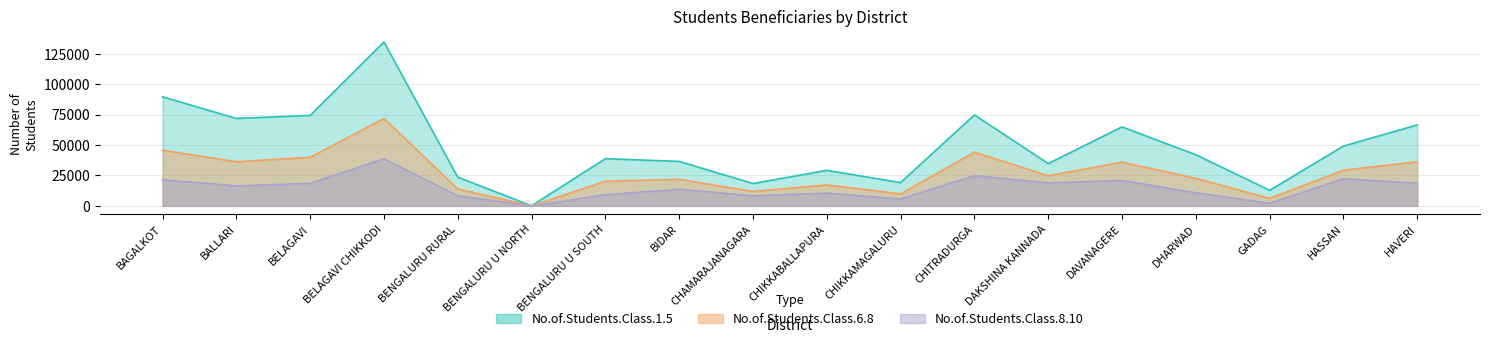

How many data points in No.of.Students.Class.8.10 are less than 16421?

9